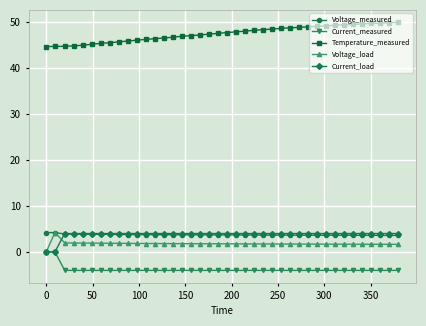

At how many categories does at least one series exceed 38?

40